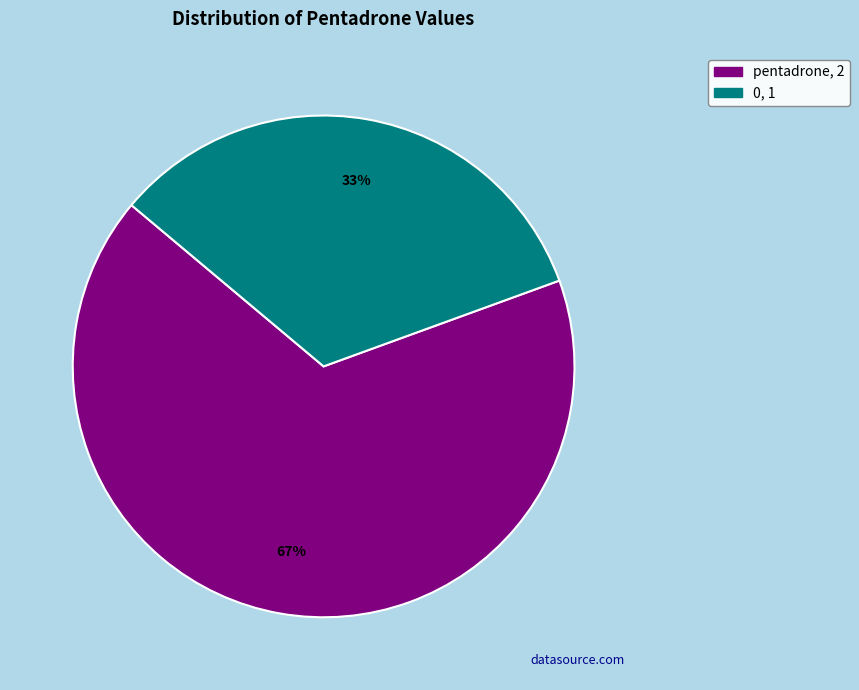

To the nearest percent, what percentage of the pie is pentadrone?

67%